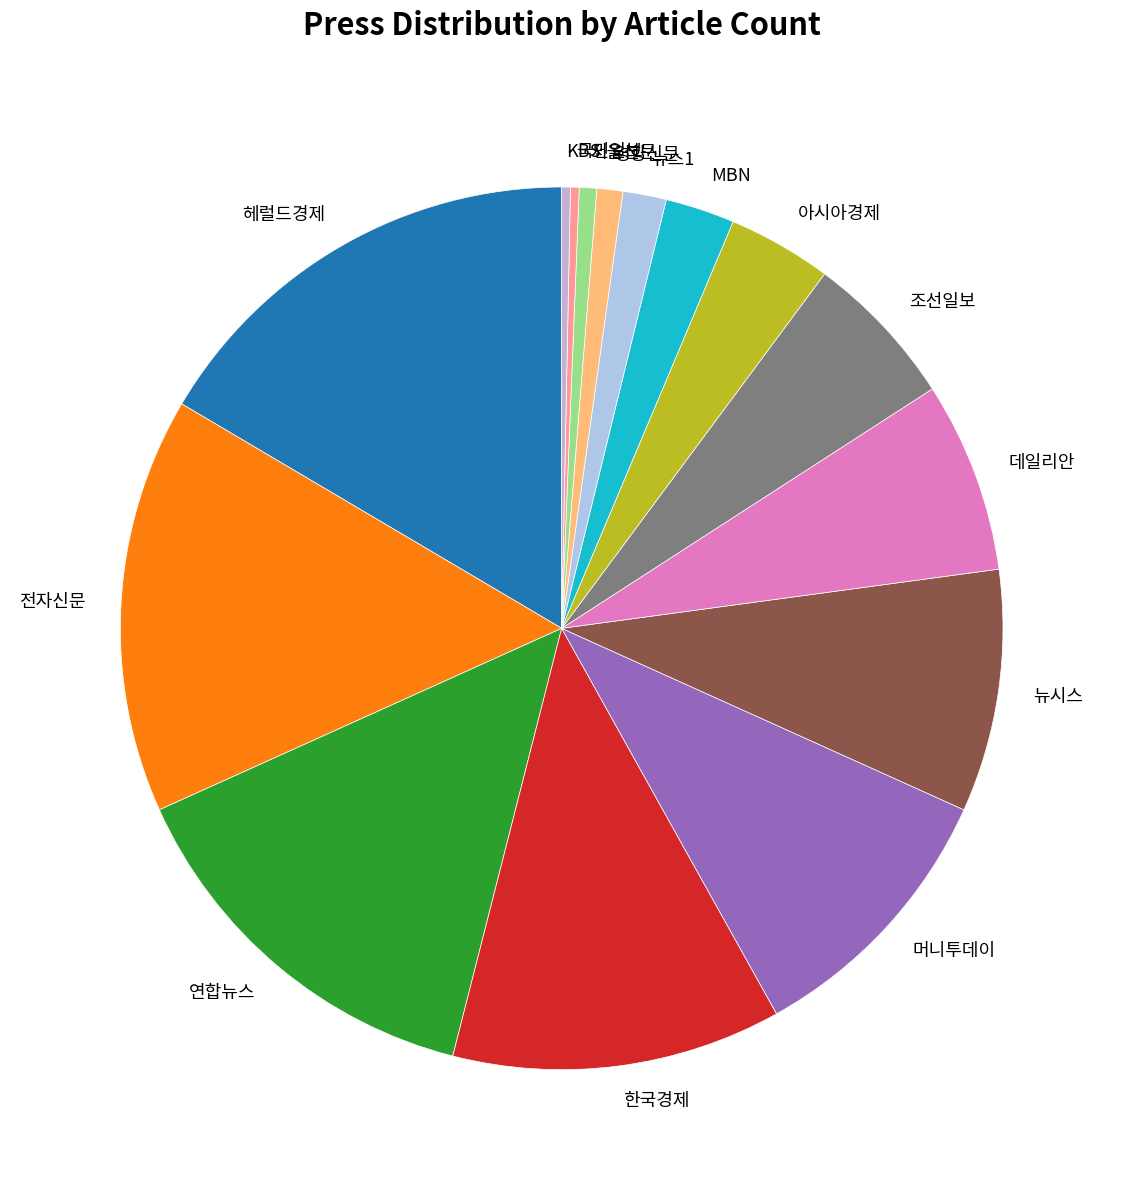

Is the sum of 서울신문 and 머니투데이 greater than half?

No